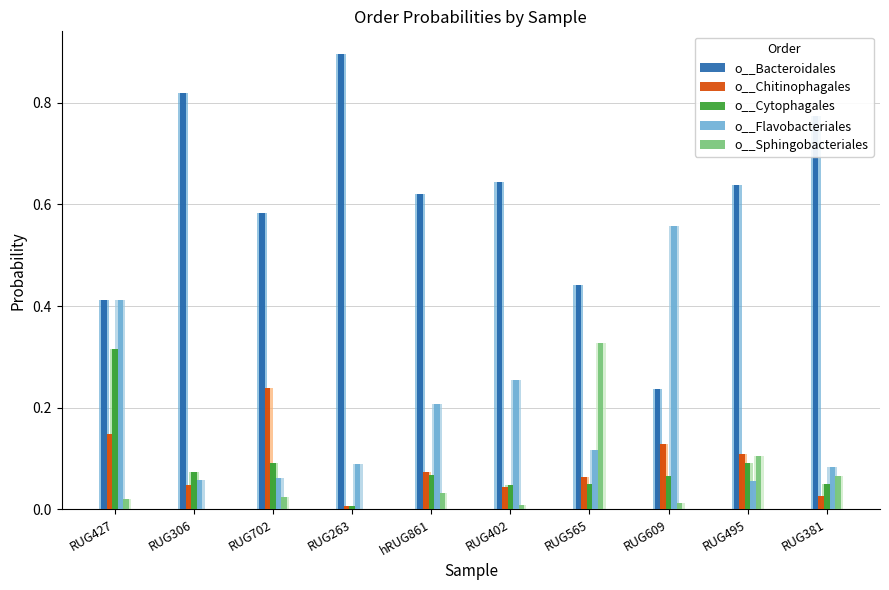

Which series has the largest range (max minus min)?

o__Bacteroidales